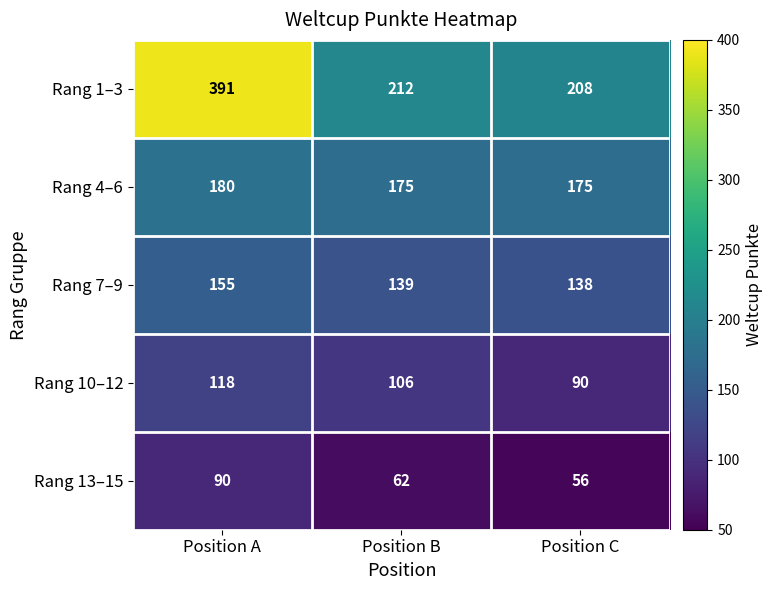

Count the Rang 4–6 values in the range 175 to 180.

3